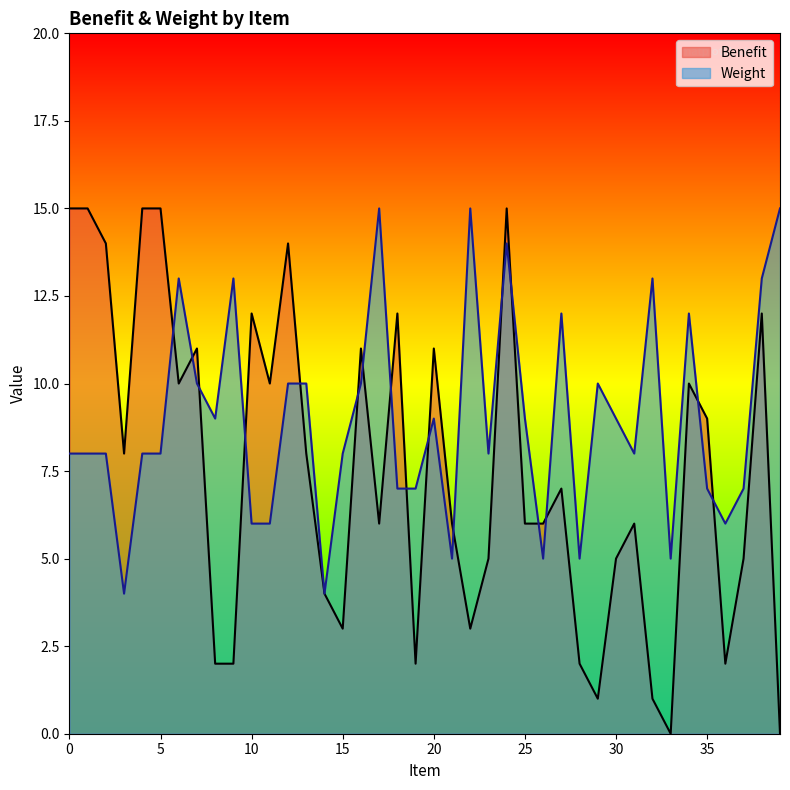

Between 2 and 15, which series saw the biggest shift?

Benefit